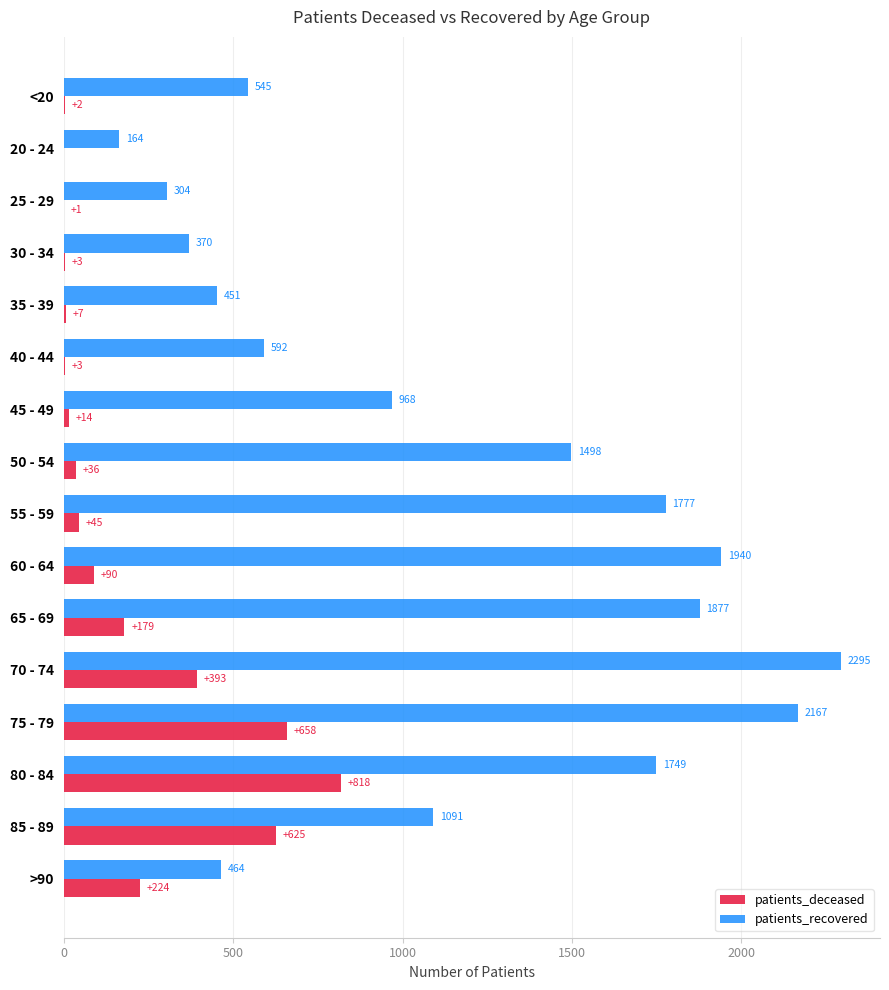

How many series are shown in this chart?

2